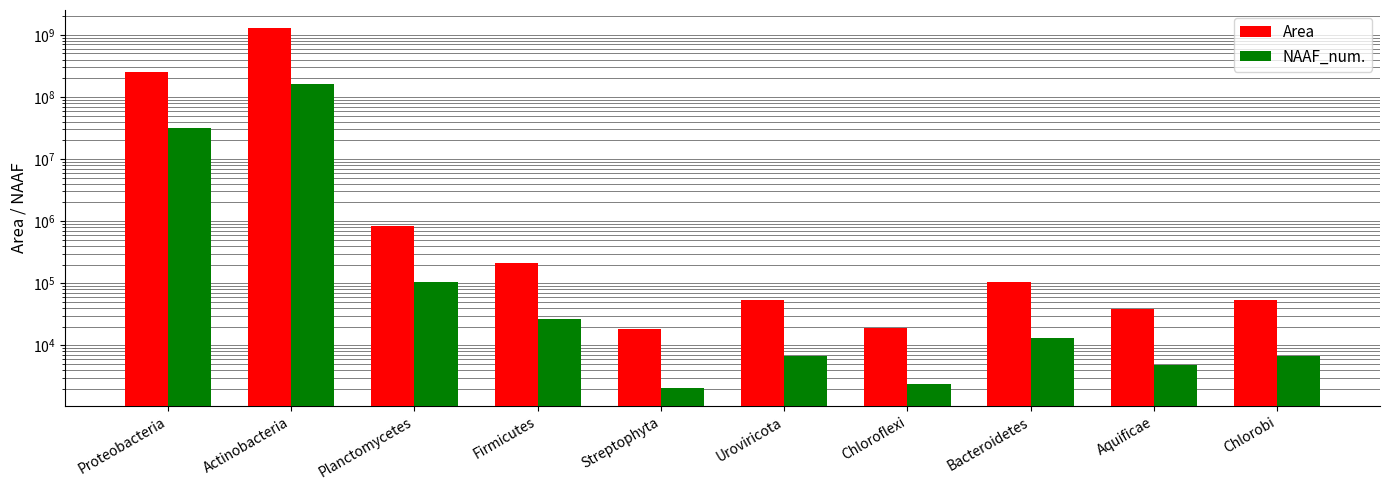

At Chloroflexi, list the series in order from largest to smallest.

Area, NAAF_num.